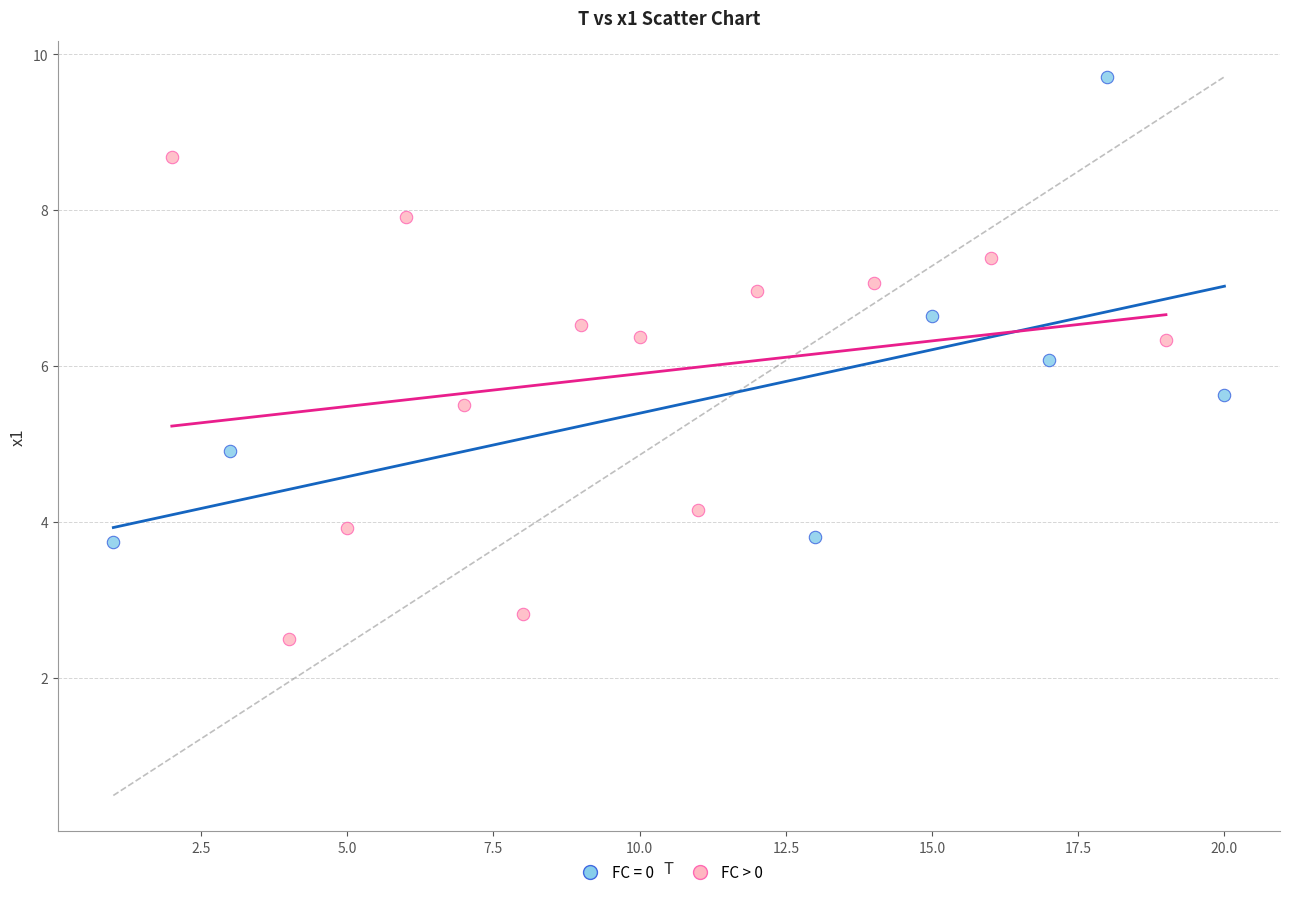

Which series contains the highest Y value?

FC = 0